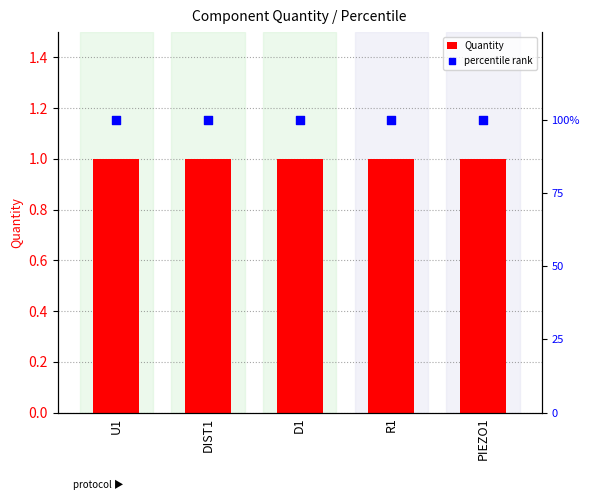

Is the value of percentile rank at U1 greater than the value of Quantity at DIST1?

Yes